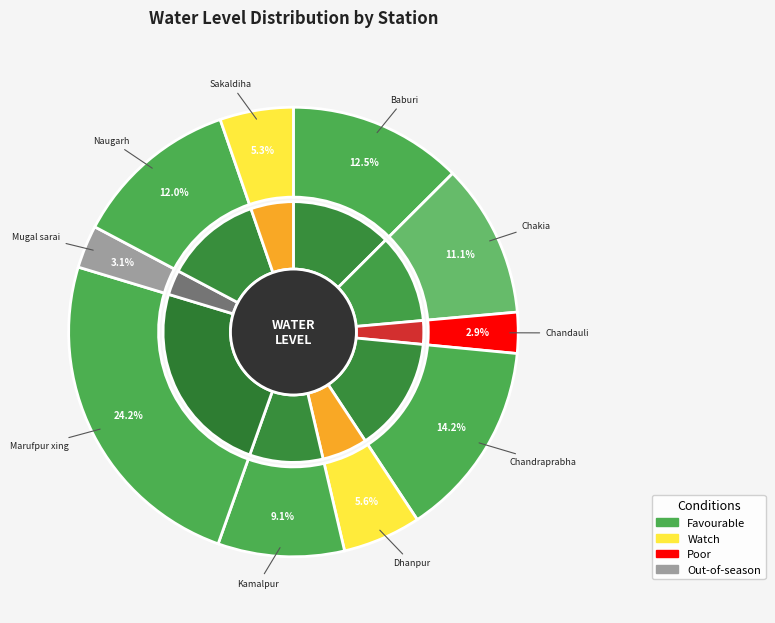

True or false: Baburi accounts for 21% of the total.

False